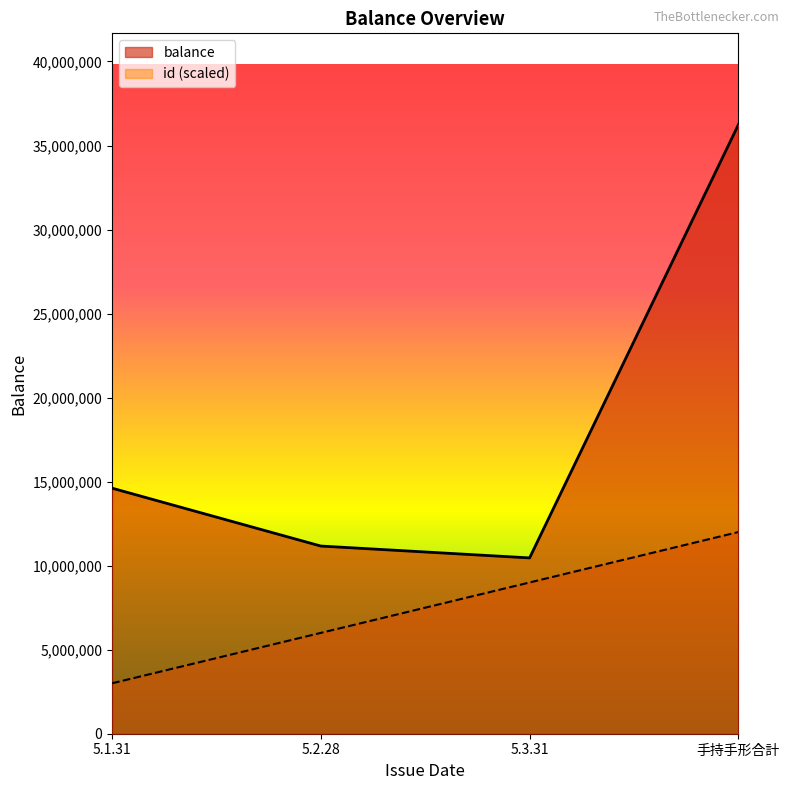

True or false: id and balance intersect in this chart.

False